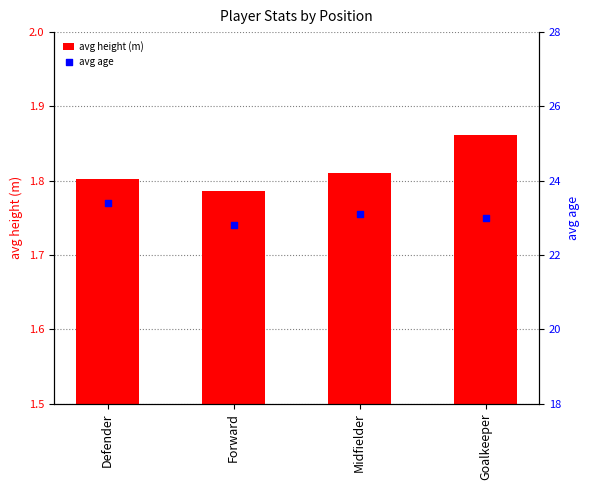

Which series reaches the minimum Y coordinate?

avg height (m)